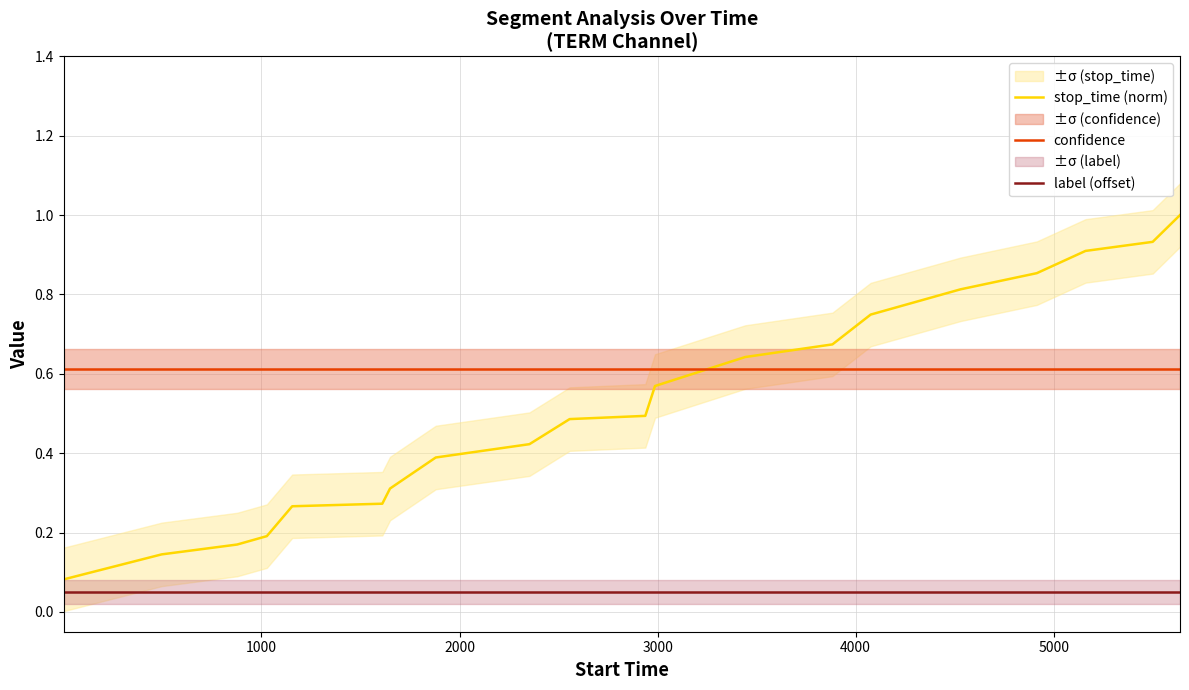

List the series in order of their overall mean, lowest first.

label (offset), stop_time (norm), confidence